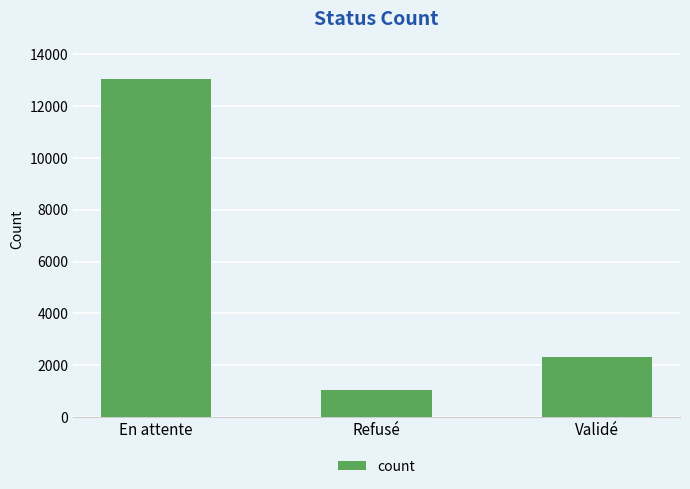

Reading right to left, what are all the values shown in this chart?

Validé=2306	Refusé=1033	En attente=13035